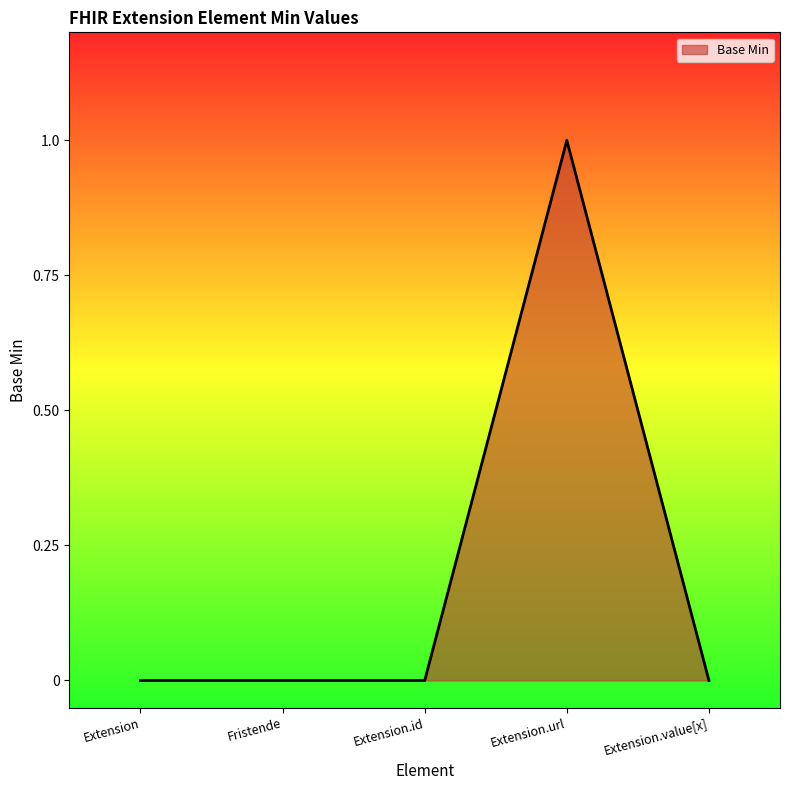

Count the values in the range 0 to 1.

5